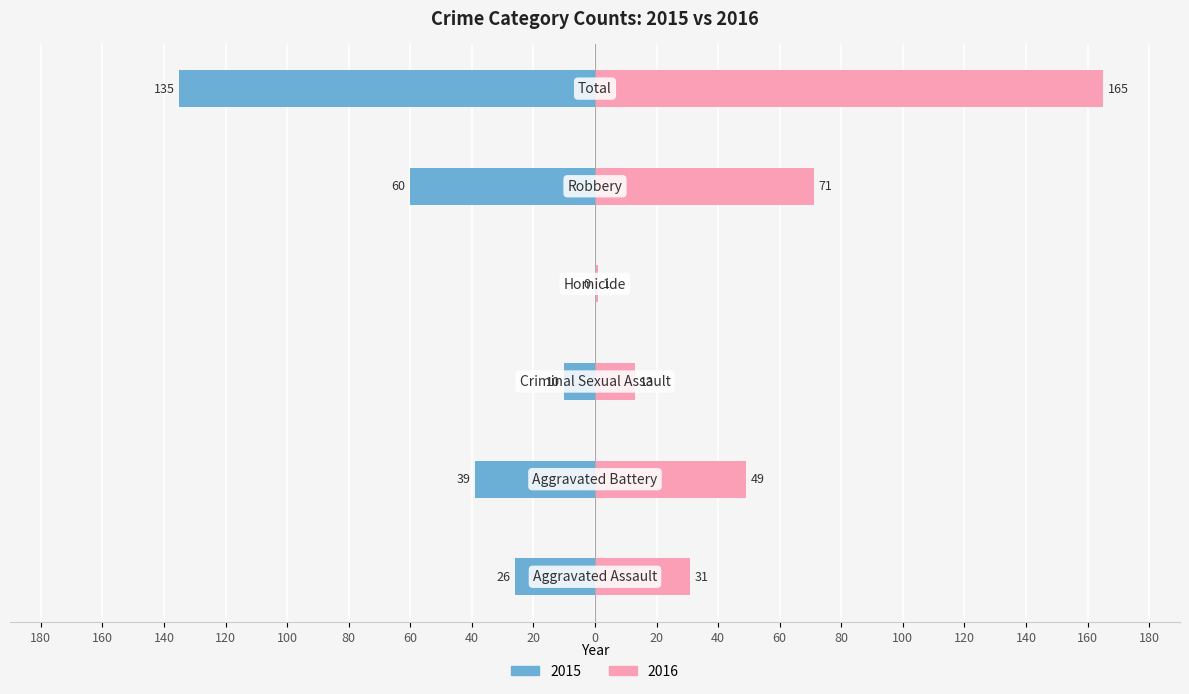

What is the spread (max minus min) of values at Homicide?

1